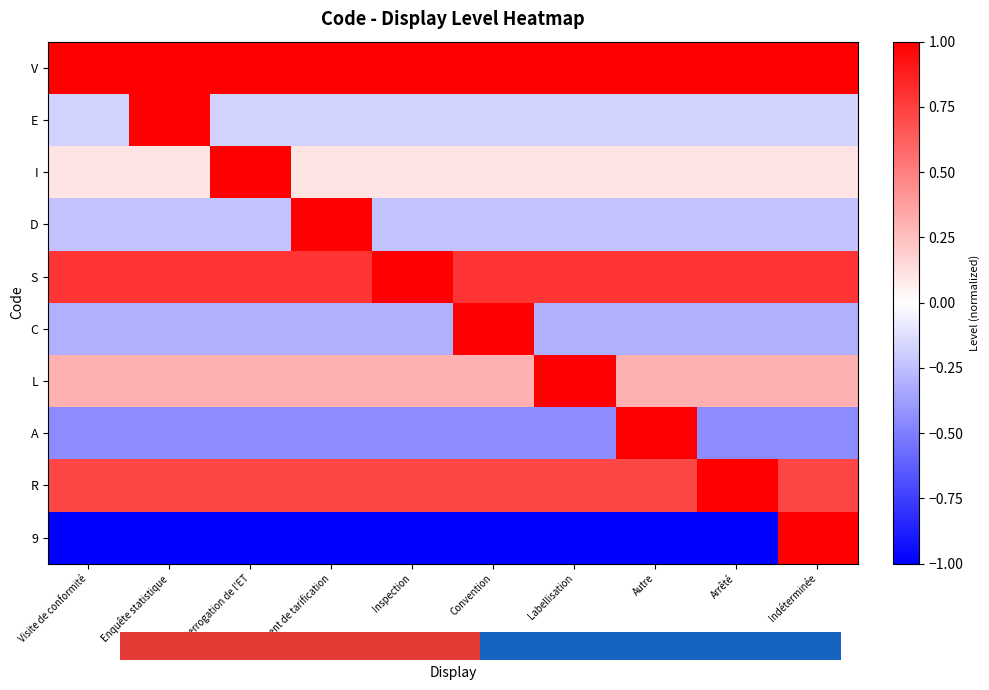

Rank the series by their maximum value, from highest to lowest.

V, E, I, D, S, C, L, A, R, 9